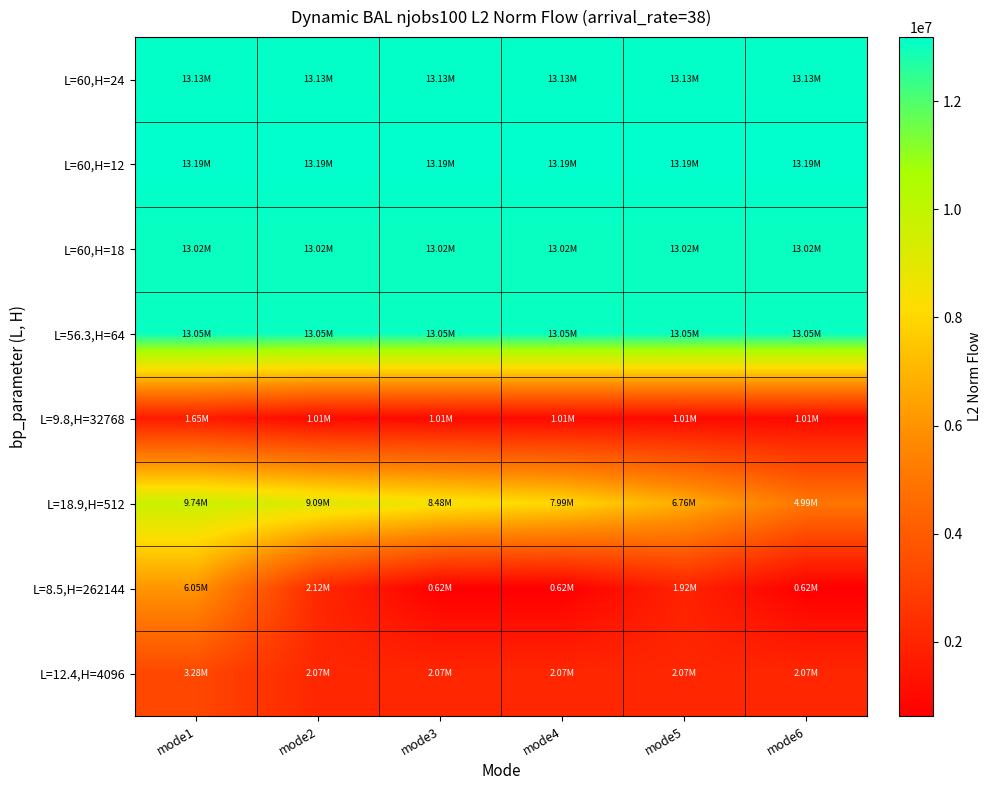

Reading left to right, transcribe all the data shown in this chart.

L=60,H=24: mode1=13125364.9	mode2=13125364.9	mode3=13125364.9	mode4=13125364.9	mode5=13125364.9	mode6=13125364.9
L=60,H=12: mode1=13188241.3	mode2=13188241.3	mode3=13188241.3	mode4=13188241.3	mode5=13188241.3	mode6=13188241.3
L=60,H=18: mode1=13022996.3	mode2=13022996.3	mode3=13022996.3	mode4=13022996.3	mode5=13022996.3	mode6=13022996.3
L=56.3,H=64: mode1=13050471.9	mode2=13050471.9	mode3=13050471.9	mode4=13050471.9	mode5=13050471.9	mode6=13050471.9
L=9.8,H=32768: mode1=1647652.8	mode2=1009840.7	mode3=1009546.3	mode4=1009708.2	mode5=1008234.7	mode6=1009775.8
L=18.9,H=512: mode1=9740370.6	mode2=9089461.3	mode3=8481388.8	mode4=7985432.0	mode5=6755268.3	mode6=4990230.0
L=8.5,H=262144: mode1=6052568.0	mode2=2115624.8	mode3=623550.7	mode4=623603.8	mode5=1918370.9	mode6=624083.4
L=12.4,H=4096: mode1=3275931.3	mode2=2069179.7	mode3=2068499.5	mode4=2071262.8	mode5=2065966.8	mode6=2070363.6